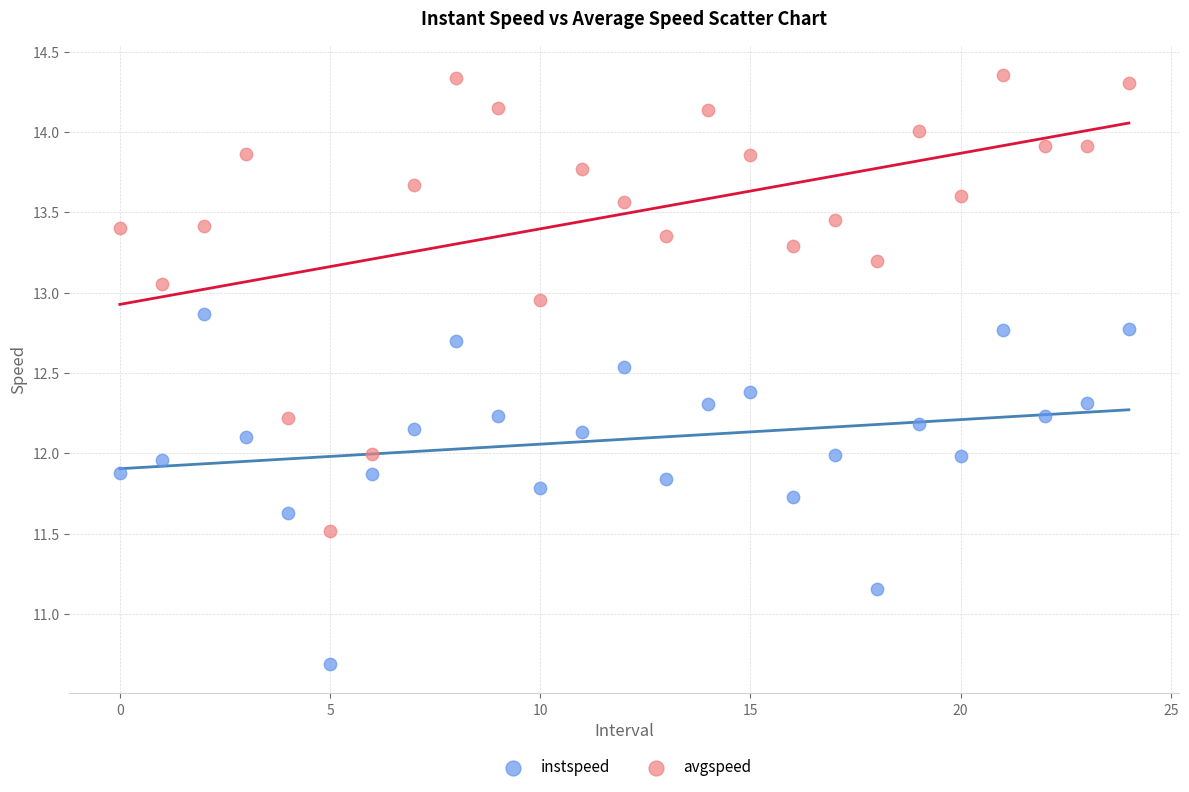

Across all data points, what is the range of Y values (max minus min)?

3.7